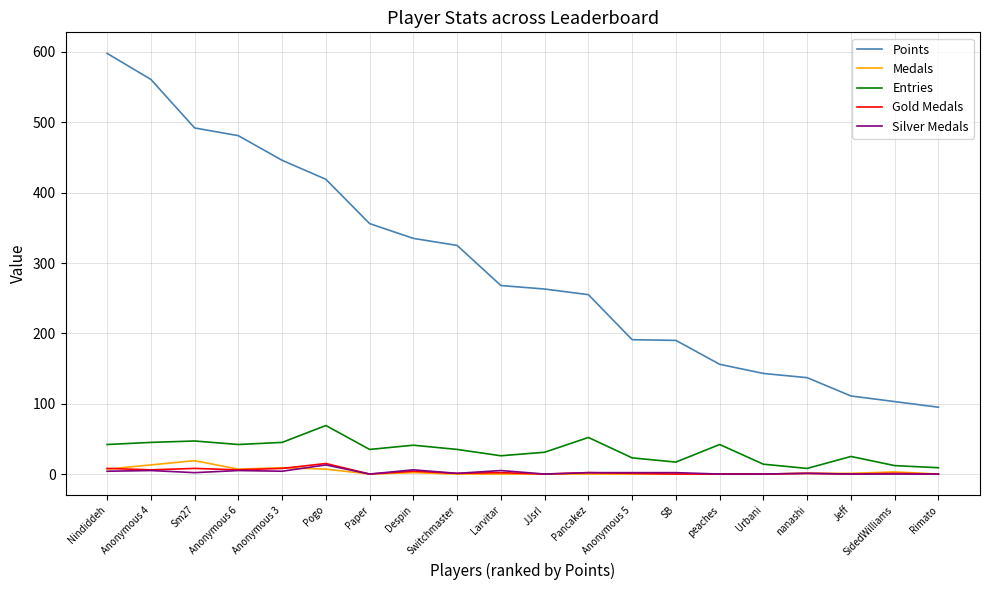

Which series has the widest spread of values?

Points